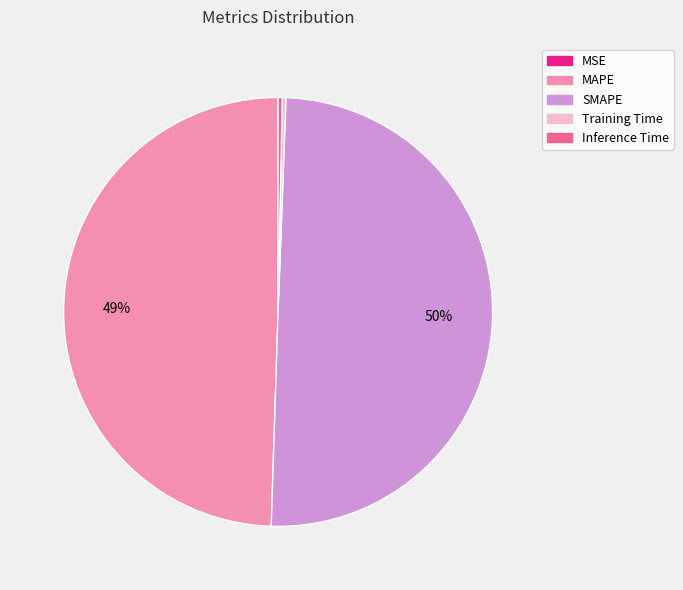

Is it true that SMAPE is 50% of the pie?

True